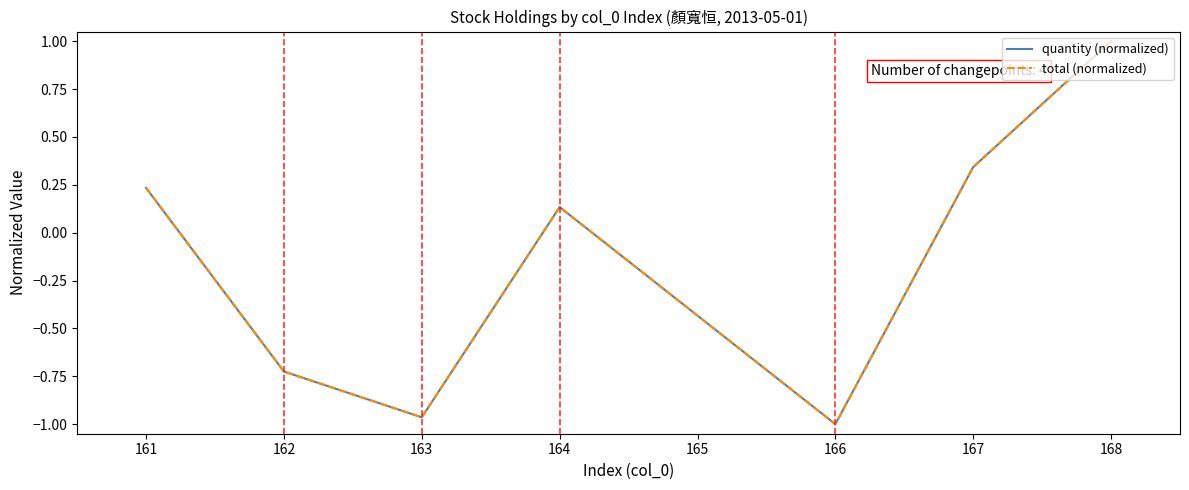

Does the chart display data point markers on the line(s)?

No